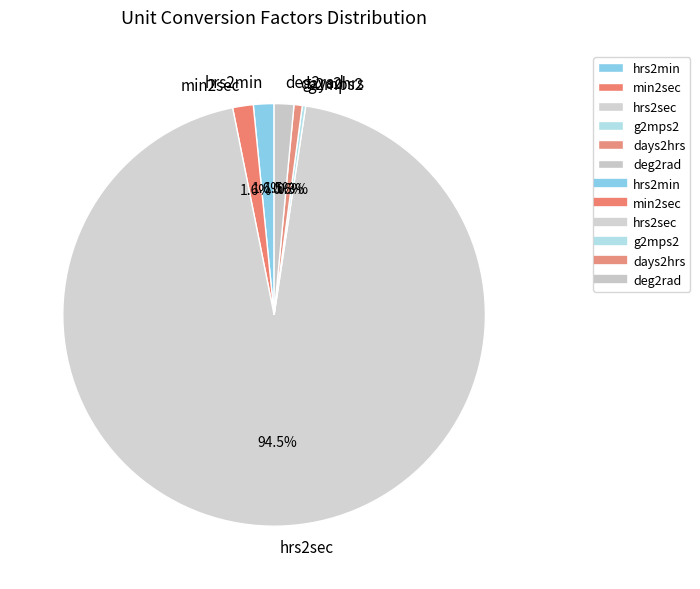

To the nearest percent, what portion does days2hrs represent?

1%